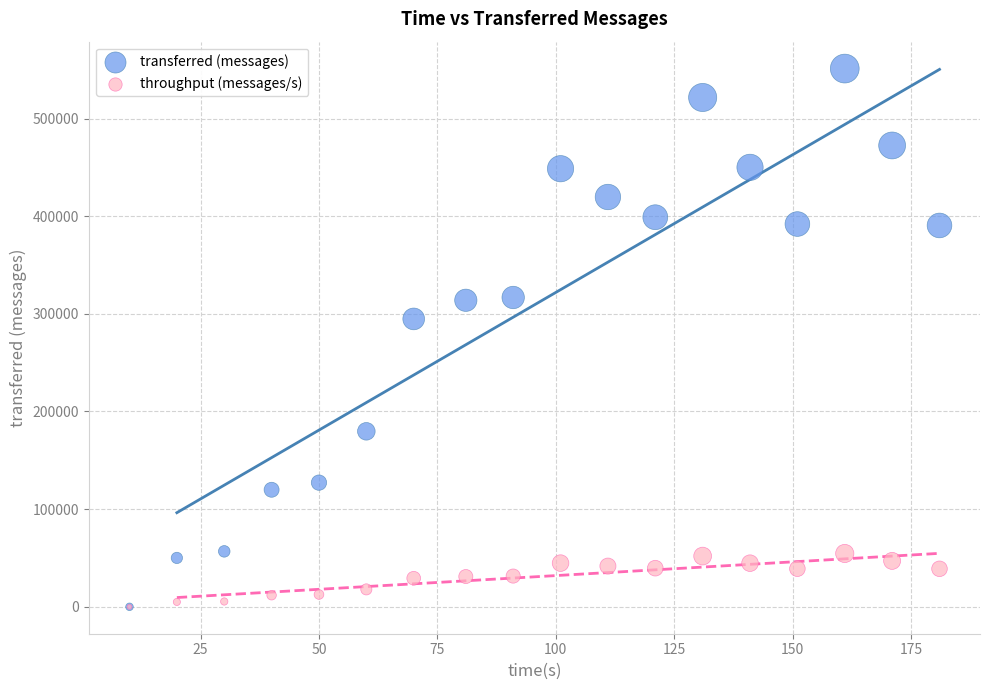

In the transferred (messages) series, what Y value is closest to 275570?

294800